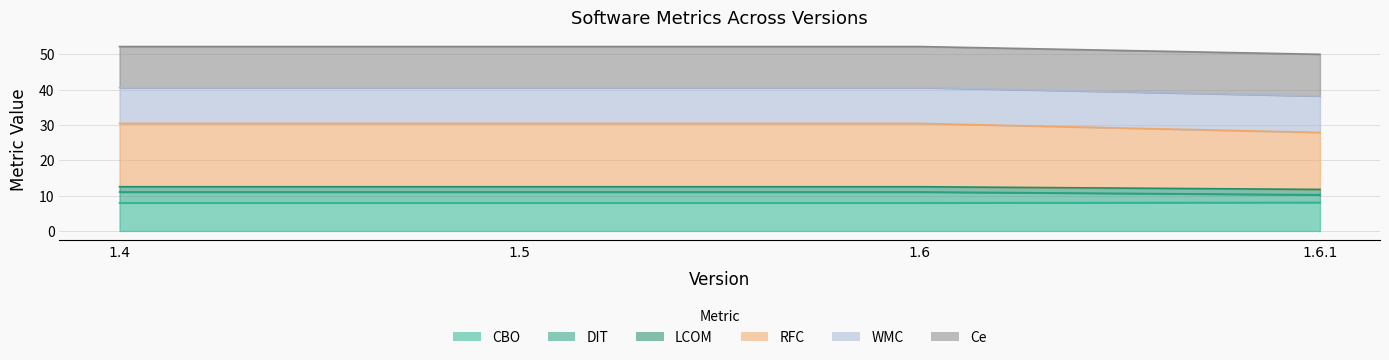

The CBO series shows 8.0 at 1.5. True or false?

True